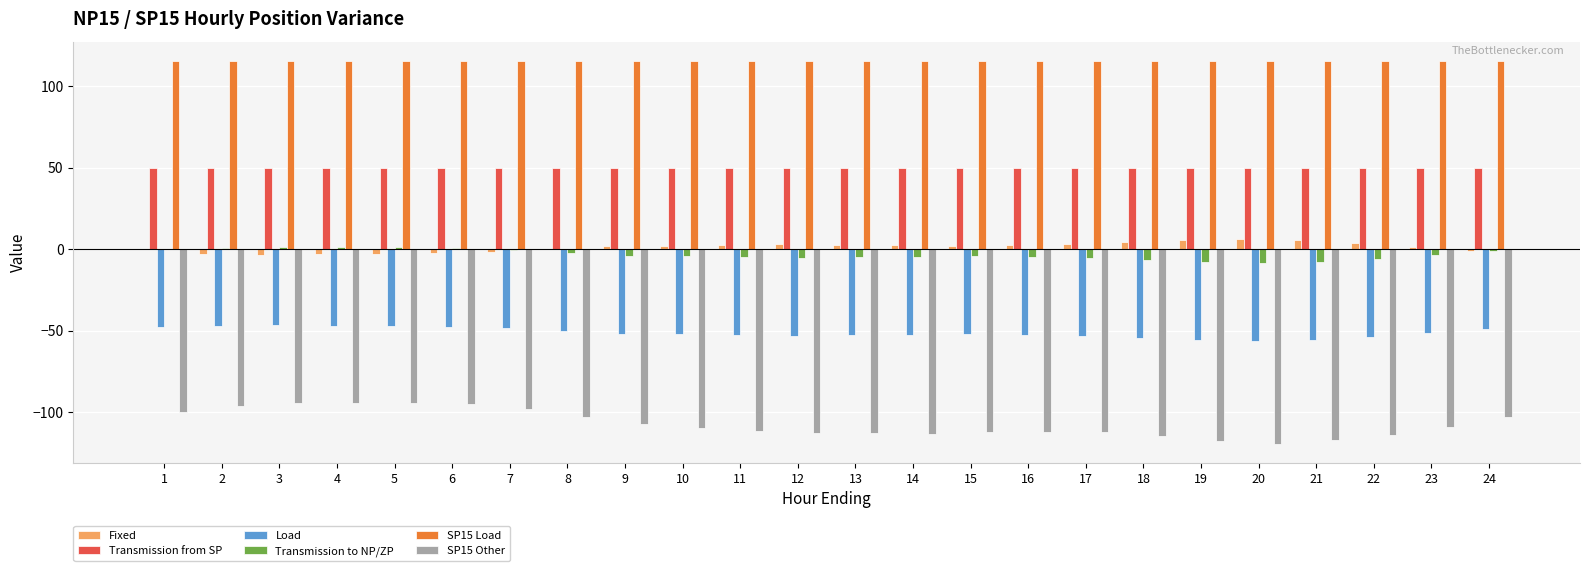

Which series has the largest total across all categories?

SP15 Load